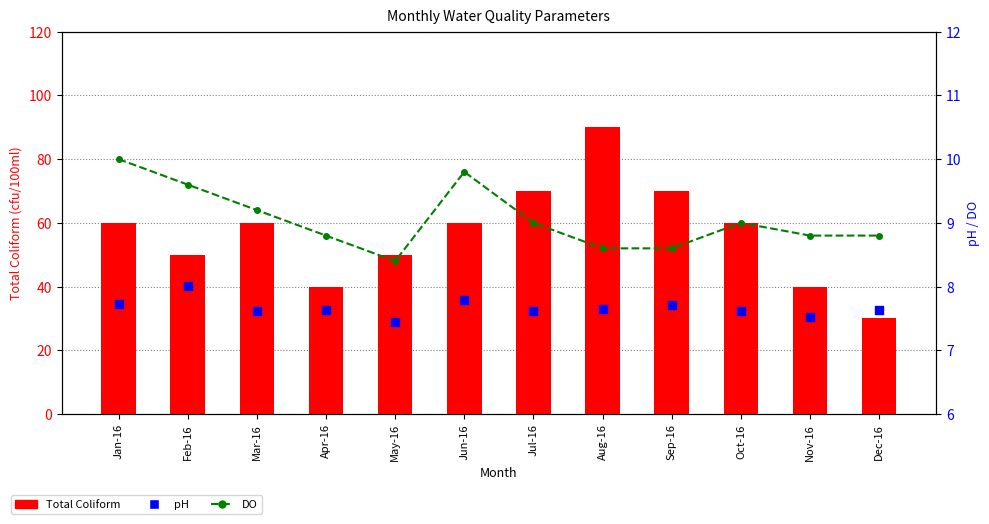

Which series has the widest spread of Y values?

Total Coliform